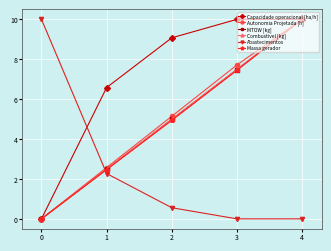

What is the difference between the Combustivel [kg] values at 1 and 2?

2.5